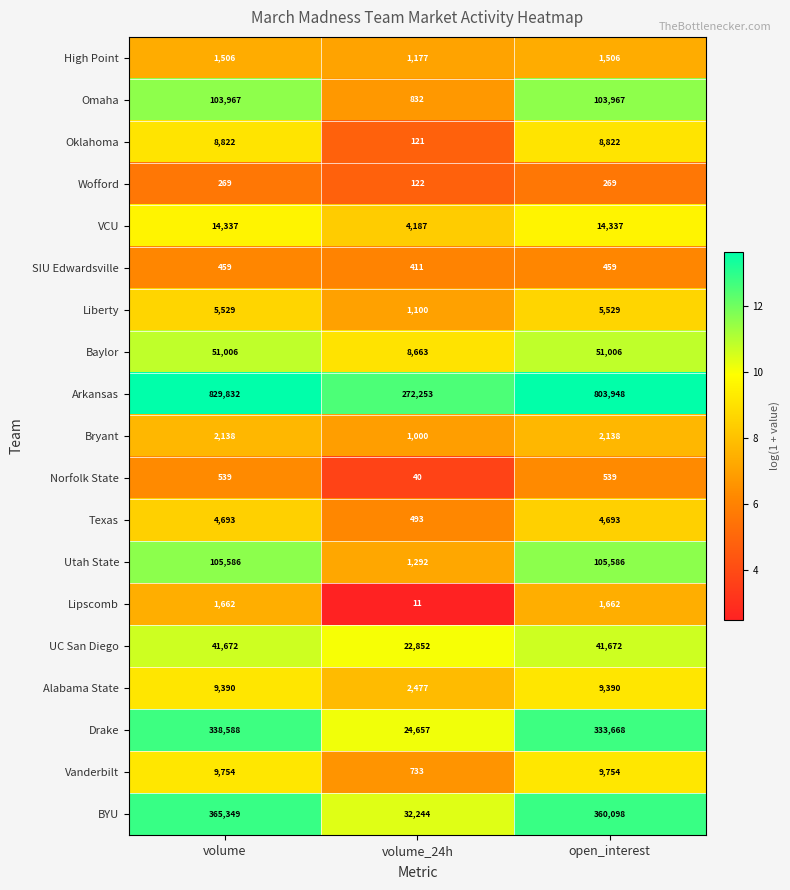

What is the smallest value displayed?

11